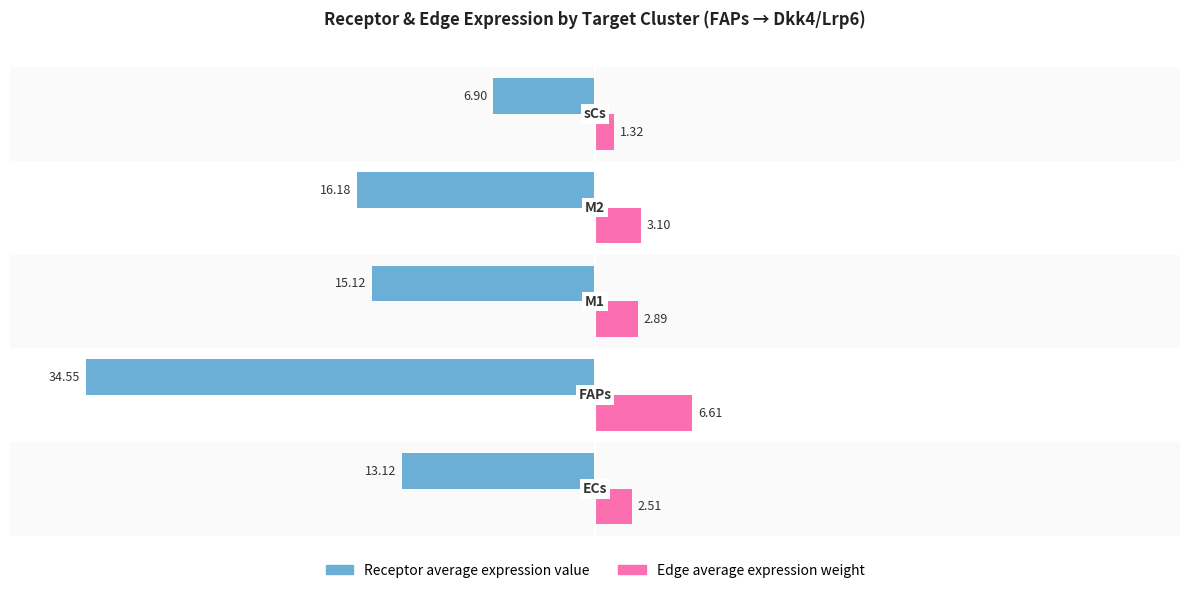

How many series are shown in this chart?

2